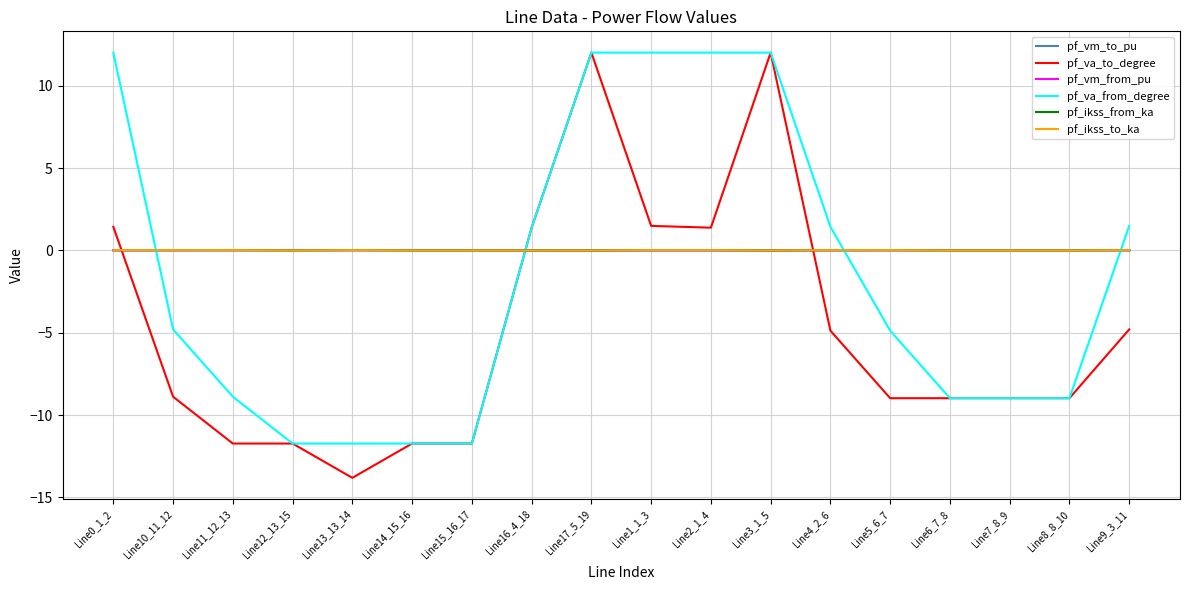

Reading right to left, what are all the values shown in this chart?

pf_vm_to_pu: Line9_3_11=0.0	Line8_8_10=0.0	Line7_8_9=0.0	Line6_7_8=0.0	Line5_6_7=0.0	Line4_2_6=0.0	Line3_1_5=0.0	Line2_1_4=0.0	Line1_1_3=0.0	Line17_5_19=0.0	Line16_4_18=0.0	Line15_16_17=0.0	Line14_15_16=0.0	Line13_13_14=0.0	Line12_13_15=0.0	Line11_12_13=0.0	Line10_11_12=0.0	Line0_1_2=0.0
pf_va_to_degree: Line9_3_11=-4.8	Line8_8_10=-9.0	Line7_8_9=-9.0	Line6_7_8=-9.0	Line5_6_7=-9.0	Line4_2_6=-4.9	Line3_1_5=12.0	Line2_1_4=1.4	Line1_1_3=1.5	Line17_5_19=12.0	Line16_4_18=1.4	Line15_16_17=-11.7	Line14_15_16=-11.7	Line13_13_14=-13.8	Line12_13_15=-11.7	Line11_12_13=-11.7	Line10_11_12=-8.9	Line0_1_2=1.4
pf_vm_from_pu: Line9_3_11=0.0	Line8_8_10=0.0	Line7_8_9=0.0	Line6_7_8=0.0	Line5_6_7=0.0	Line4_2_6=0.0	Line3_1_5=0.0	Line2_1_4=0.0	Line1_1_3=0.0	Line17_5_19=0.0	Line16_4_18=0.0	Line15_16_17=0.0	Line14_15_16=0.0	Line13_13_14=0.0	Line12_13_15=0.0	Line11_12_13=0.0	Line10_11_12=0.0	Line0_1_2=0.0
pf_va_from_degree: Line9_3_11=1.5	Line8_8_10=-9.0	Line7_8_9=-9.0	Line6_7_8=-9.0	Line5_6_7=-4.9	Line4_2_6=1.4	Line3_1_5=12.0	Line2_1_4=12.0	Line1_1_3=12.0	Line17_5_19=12.0	Line16_4_18=1.4	Line15_16_17=-11.7	Line14_15_16=-11.7	Line13_13_14=-11.7	Line12_13_15=-11.7	Line11_12_13=-8.9	Line10_11_12=-4.8	Line0_1_2=12.0
pf_ikss_from_ka: Line9_3_11=0.0	Line8_8_10=0.0	Line7_8_9=0.0	Line6_7_8=0.0	Line5_6_7=0.0	Line4_2_6=0.0	Line3_1_5=0.0	Line2_1_4=0.0	Line1_1_3=0.0	Line17_5_19=0.0	Line16_4_18=0.0	Line15_16_17=0.0	Line14_15_16=0.0	Line13_13_14=0.0	Line12_13_15=0.0	Line11_12_13=0.0	Line10_11_12=0.0	Line0_1_2=0.0
pf_ikss_to_ka: Line9_3_11=0.0	Line8_8_10=0.0	Line7_8_9=0.0	Line6_7_8=0.0	Line5_6_7=0.0	Line4_2_6=0.0	Line3_1_5=0.0	Line2_1_4=0.0	Line1_1_3=0.0	Line17_5_19=0.0	Line16_4_18=0.0	Line15_16_17=0.0	Line14_15_16=0.0	Line13_13_14=0.0	Line12_13_15=0.0	Line11_12_13=0.0	Line10_11_12=0.0	Line0_1_2=0.0